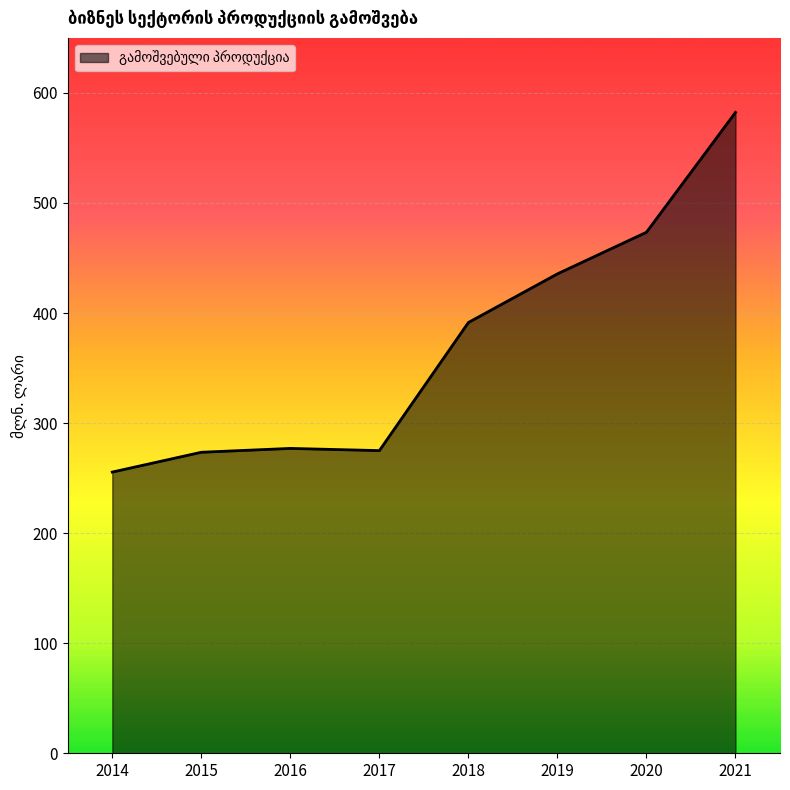

What is the sum of the values at 2015 and 2016?

550.5